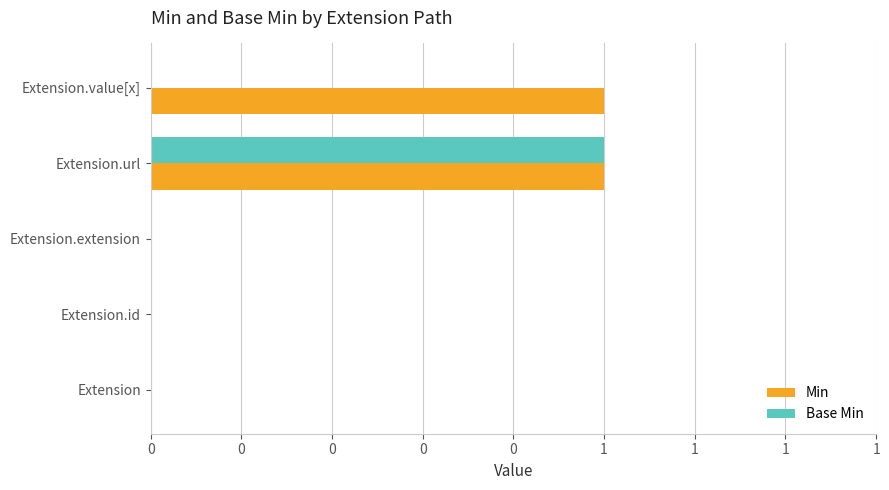

What are all the series names shown in the legend?

Min, Base Min